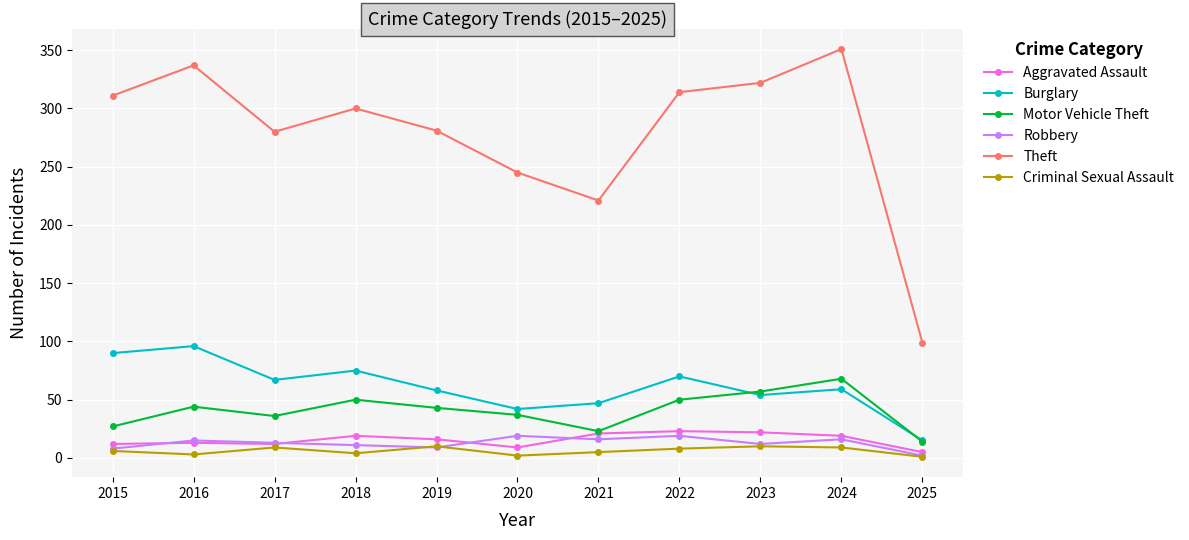

The value of Theft at 2018 is 201. True or false?

False